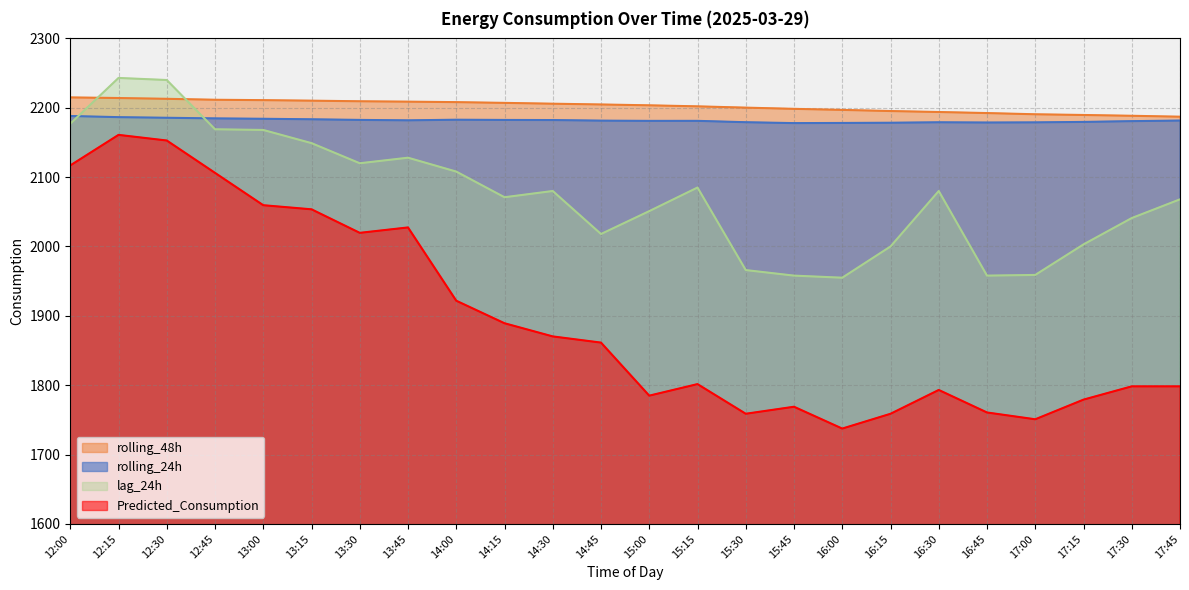

Reading right to left, what are all the values shown in this chart?

lag_24h: 17:45=2068.0	17:30=2041.0	17:15=2003.0	17:00=1959.0	16:45=1958.0	16:30=2080.0	16:15=2000.0	16:00=1955.0	15:45=1958.0	15:30=1966.0	15:15=2085.0	15:00=2051.0	14:45=2018.0	14:30=2080.0	14:15=2071.0	14:00=2108.0	13:45=2128.0	13:30=2120.0	13:15=2149.0	13:00=2168.0	12:45=2169.0	12:30=2240.0	12:15=2243.0	12:00=2177.0
rolling_24h: 17:45=2181.6	17:30=2180.7	17:15=2179.6	17:00=2178.9	16:45=2178.7	16:30=2179.1	16:15=2178.4	16:00=2178.1	15:45=2177.9	15:30=2179.2	15:15=2181.1	15:00=2181.1	14:45=2181.4	14:30=2182.3	14:15=2182.4	14:00=2182.8	13:45=2181.9	13:30=2182.5	13:15=2183.4	13:00=2184.1	12:45=2184.7	12:30=2185.6	12:15=2186.5	12:00=2188.1
rolling_48h: 17:45=2187.1	17:30=2188.4	17:15=2189.6	17:00=2190.6	16:45=2192.4	16:30=2193.9	16:15=2195.3	16:00=2196.9	15:45=2198.4	15:30=2200.2	15:15=2202.0	15:00=2203.5	14:45=2204.7	14:30=2205.9	14:15=2207.0	14:00=2208.1	13:45=2208.8	13:30=2209.4	13:15=2210.2	13:00=2211.0	12:45=2211.5	12:30=2212.9	12:15=2214.1	12:00=2214.9
Predicted_Consumption: 17:45=1798.4	17:30=1798.4	17:15=1779.2	17:00=1750.9	16:45=1760.7	16:30=1793.2	16:15=1758.8	16:00=1737.5	15:45=1769.0	15:30=1758.8	15:15=1801.6	15:00=1784.9	14:45=1861.4	14:30=1870.3	14:15=1889.3	14:00=1921.8	13:45=2027.5	13:30=2019.7	13:15=2053.6	13:00=2059.5	12:45=2106.1	12:30=2152.8	12:15=2160.9	12:00=2116.9